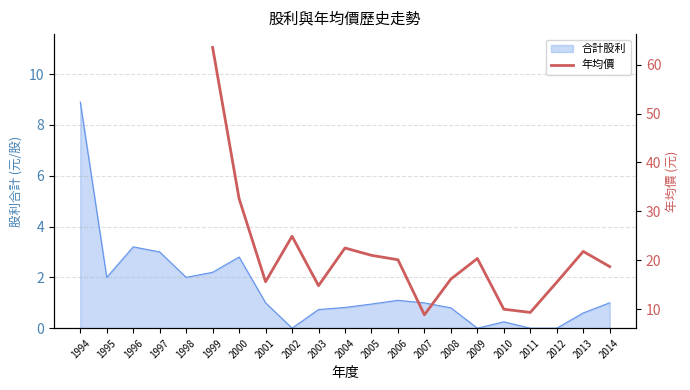

Which category has the highest value across all series?

1999